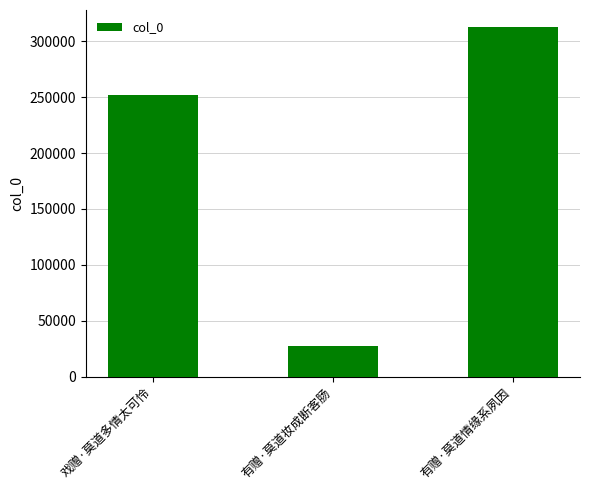

What is the average value?

197293